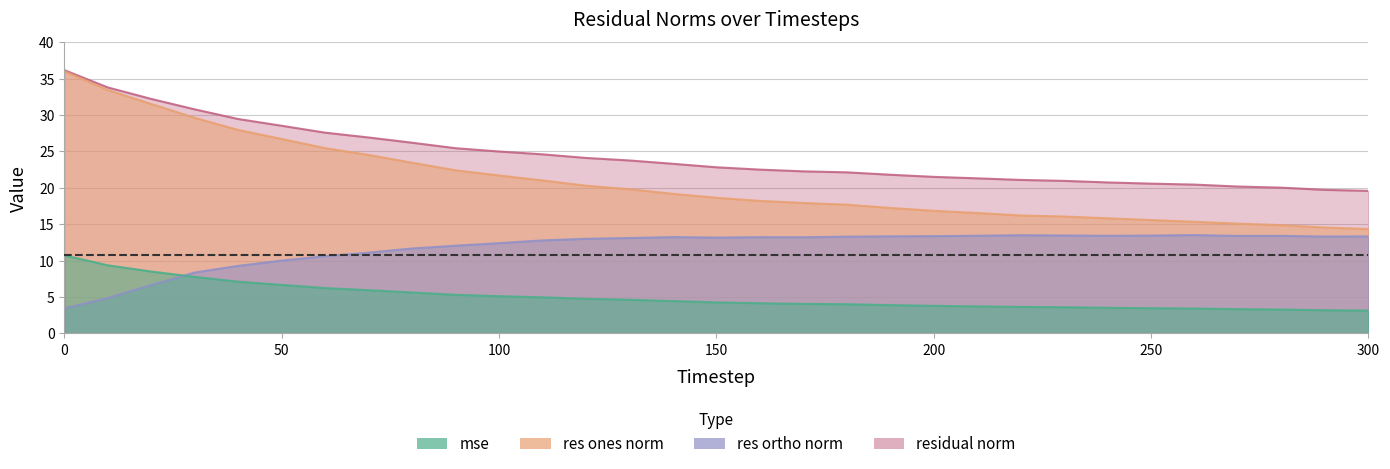

What are all the series names shown in the legend?

mse, res_ones_norm, res_ortho_norm, residual_norm